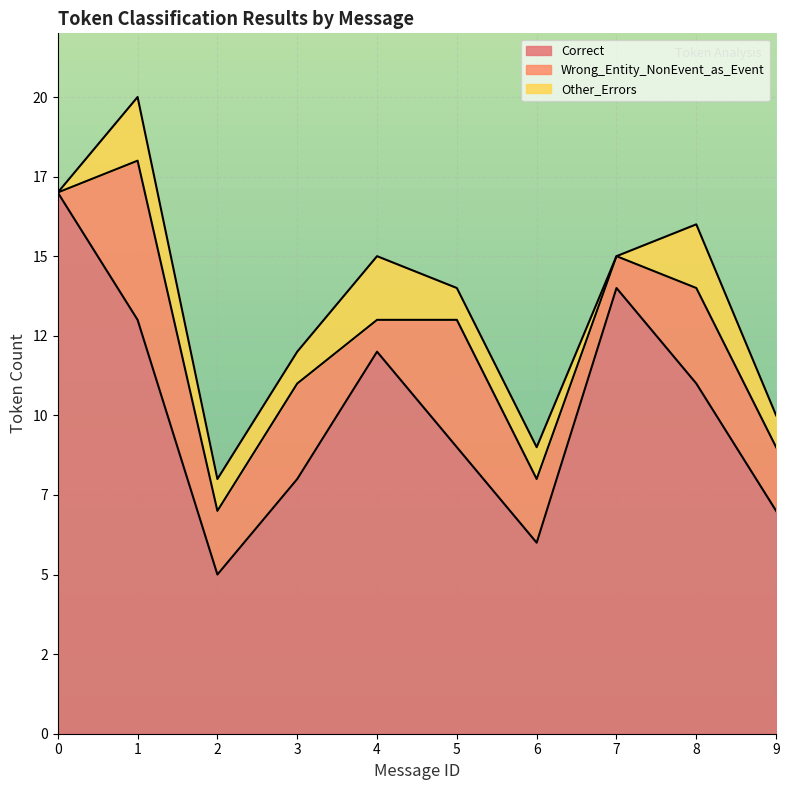

Does the chart display data point markers on the line(s)?

No